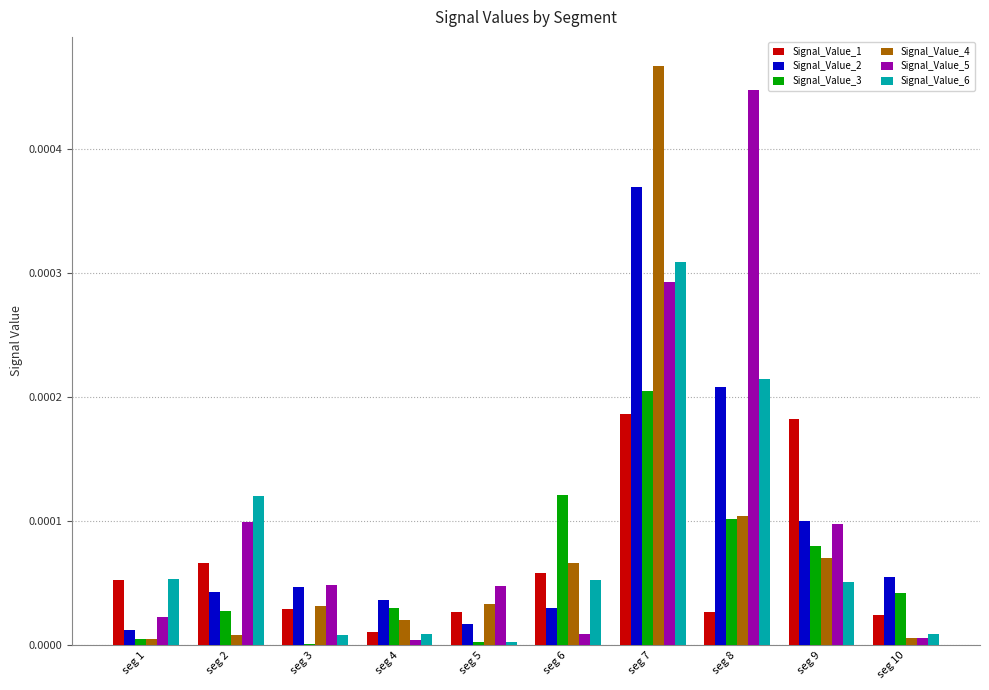

Is the value of Signal_Value_3 at seg 7 greater than the value of Signal_Value_6 at seg 9?

Yes